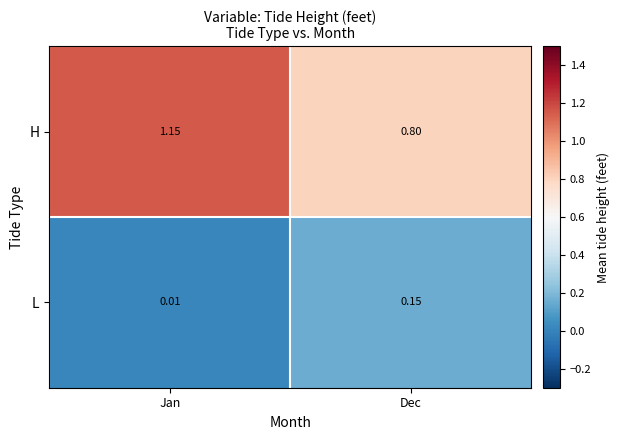

At which category is the sum across all series the highest?

Jan